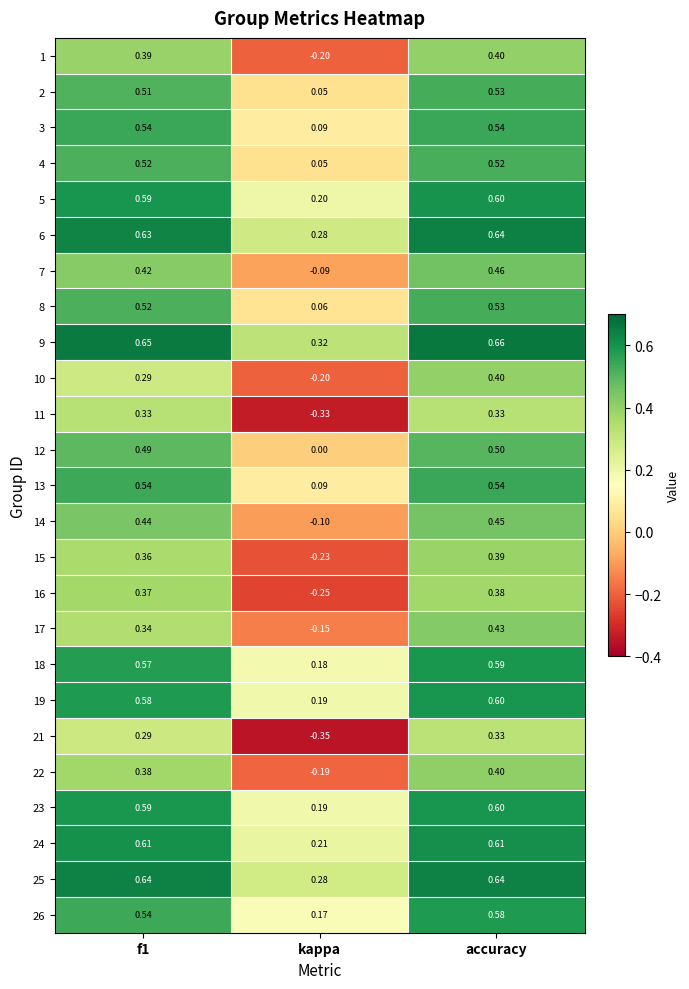

At which label does 15 reach its peak?

accuracy